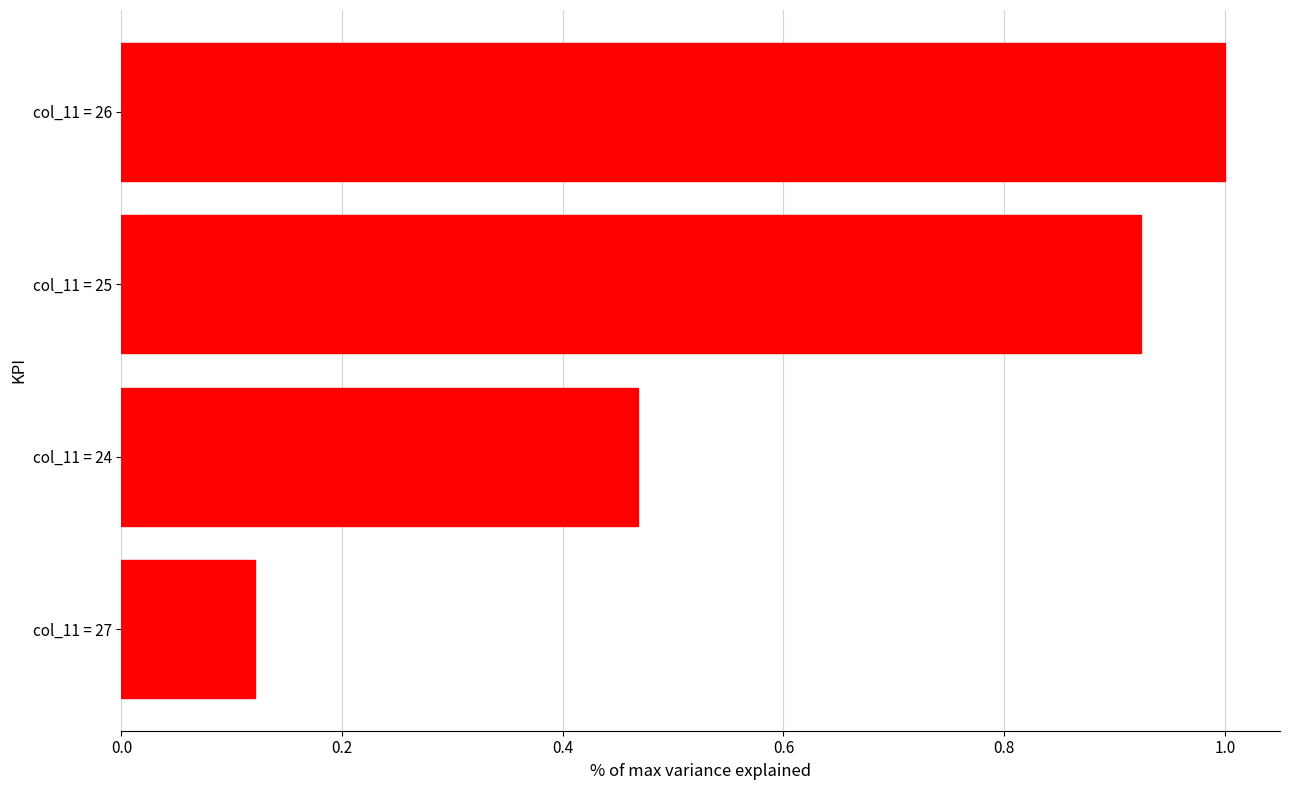

What is the average value?

0.6